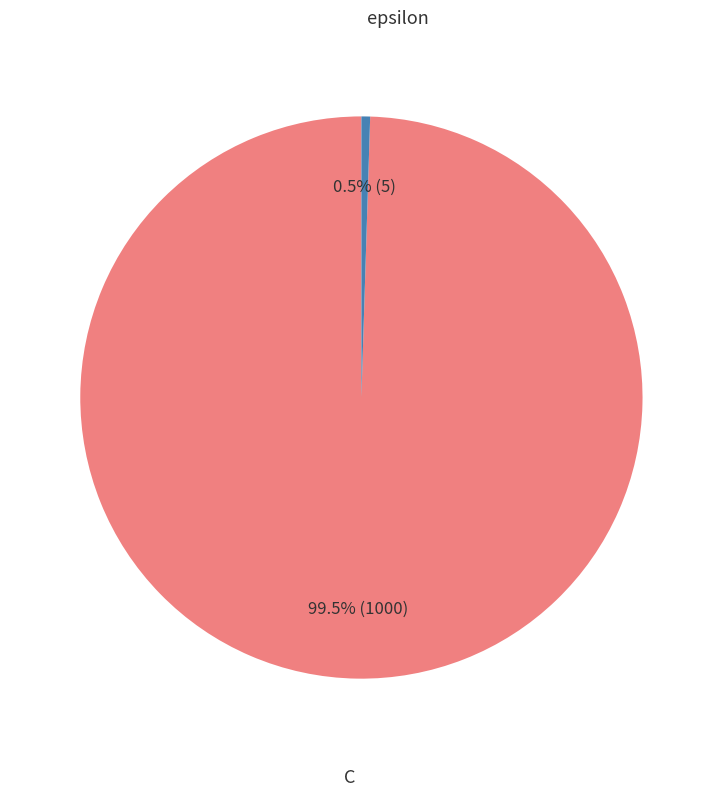

Count the number of slices in the pie.

2